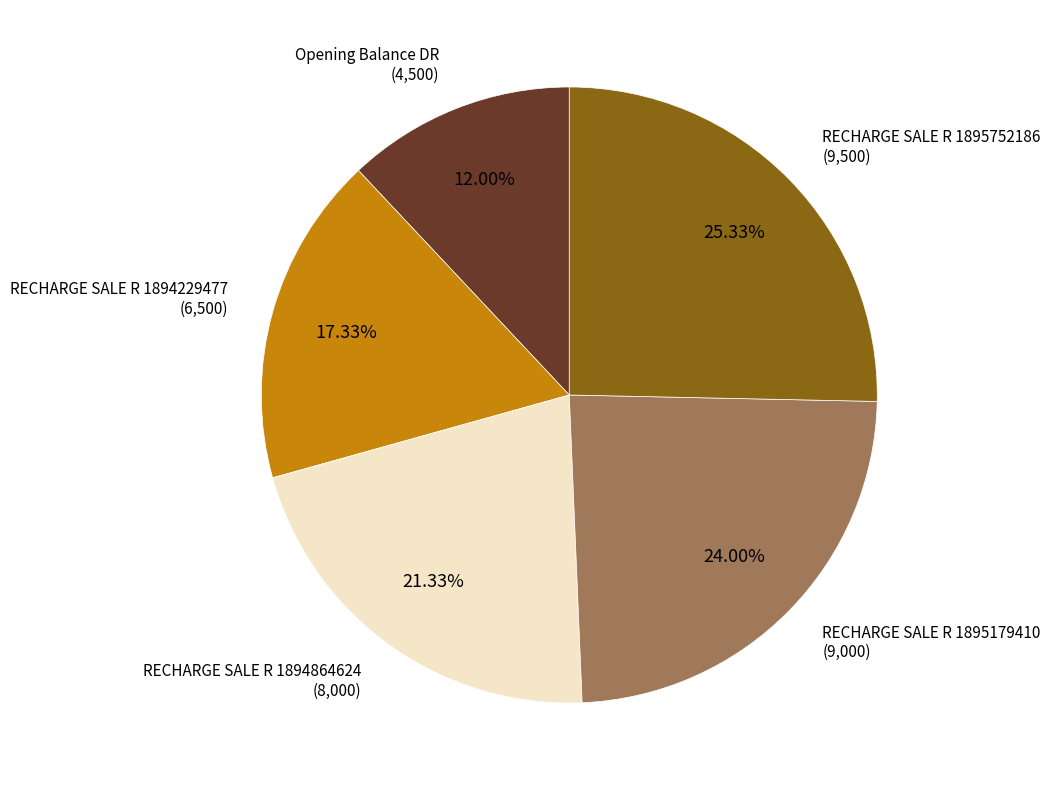

Is there any slice that represents more than half of the pie?

No